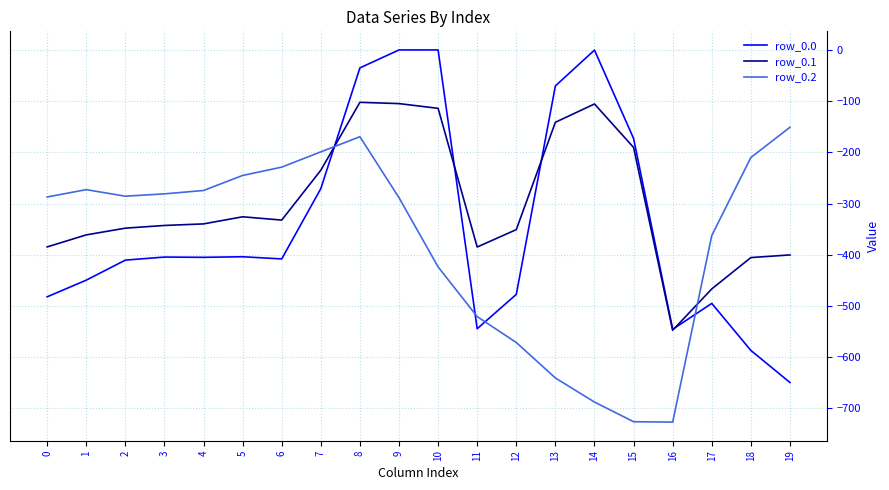

Where does the row_0.2 series first go above -285?

1